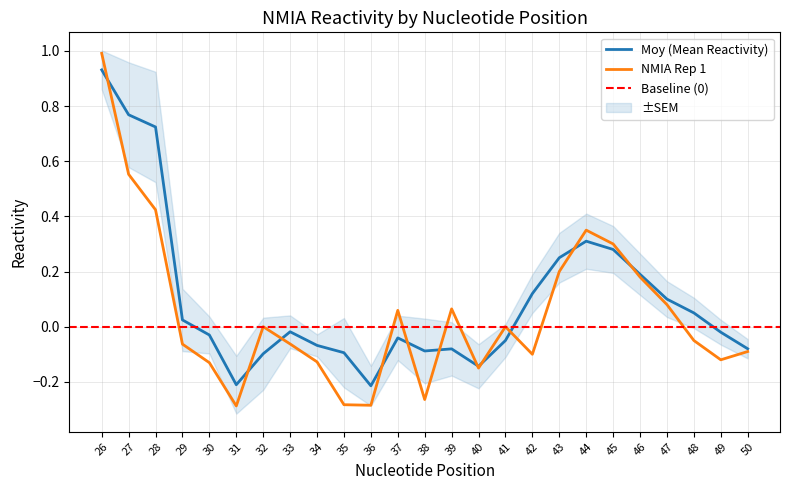

Between 29 and 48, which series saw the biggest shift?

Moy